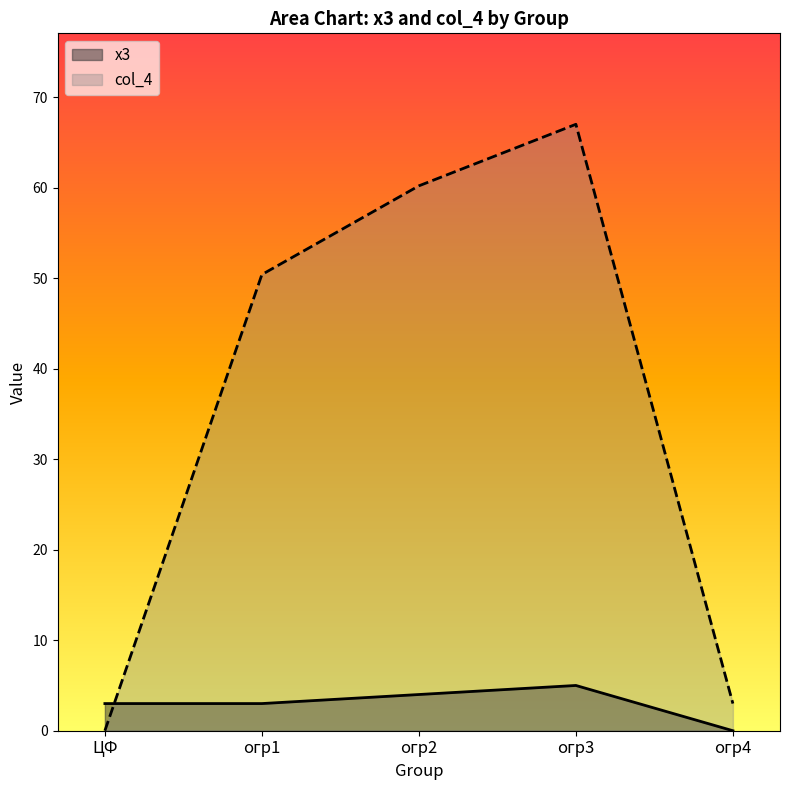

The value of col_4 at огр2 is 18.3. True or false?

False